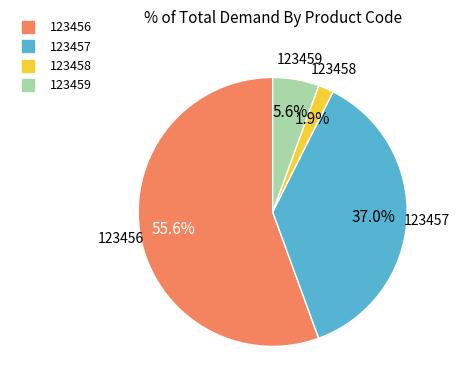

What is the largest slice in the pie chart?

123456